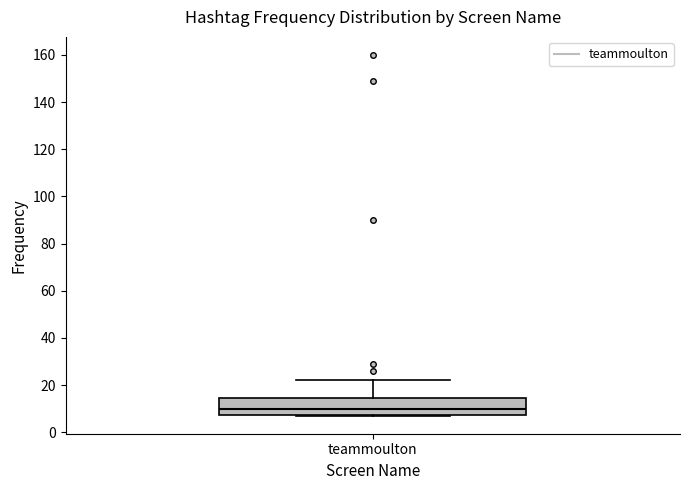

Transcribe this box plot: give where the median line is, the range the box spans, and where the two whiskers end, as read against the y-axis. The values are not printed on the chart, so give them approximately, as read against the axis.

median 10, box 8 to 14, whiskers 8 to 22